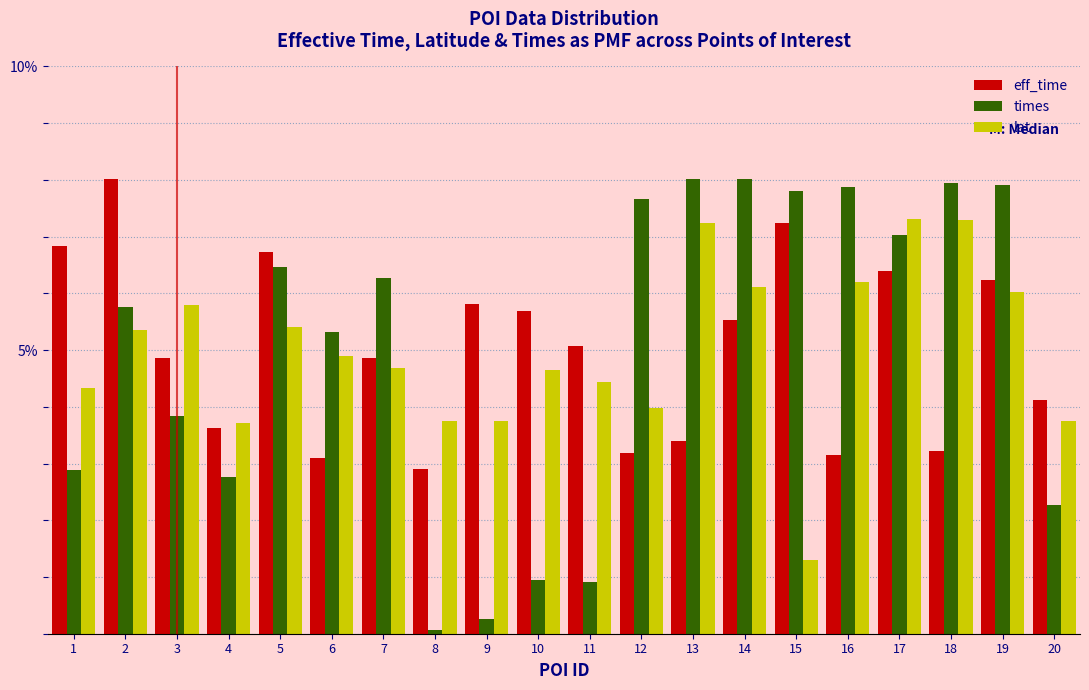

The times series shows 8.0 at 14. True or false?

True